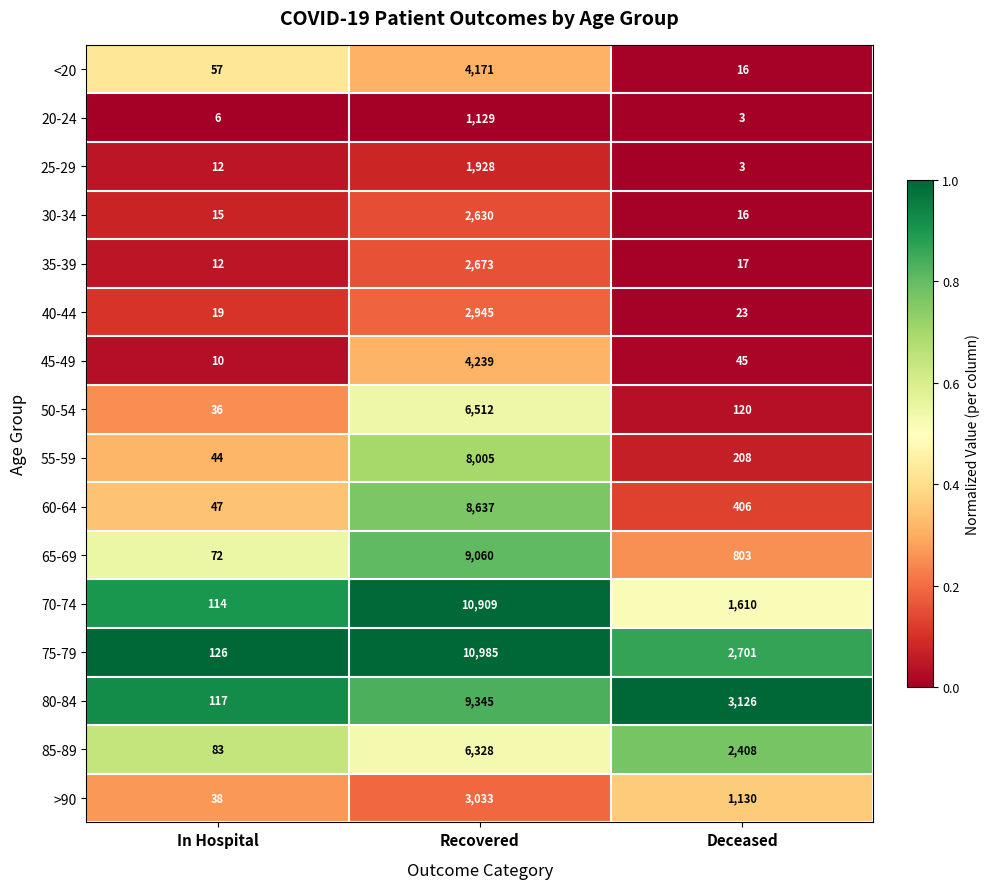

The value of 60-64 at Deceased is 257. True or false?

False